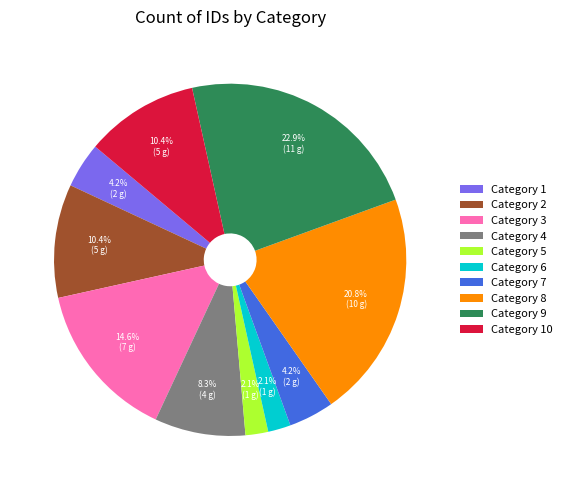

Approximately how many times larger is the value at Category 1 compared to Category 6?

2.0